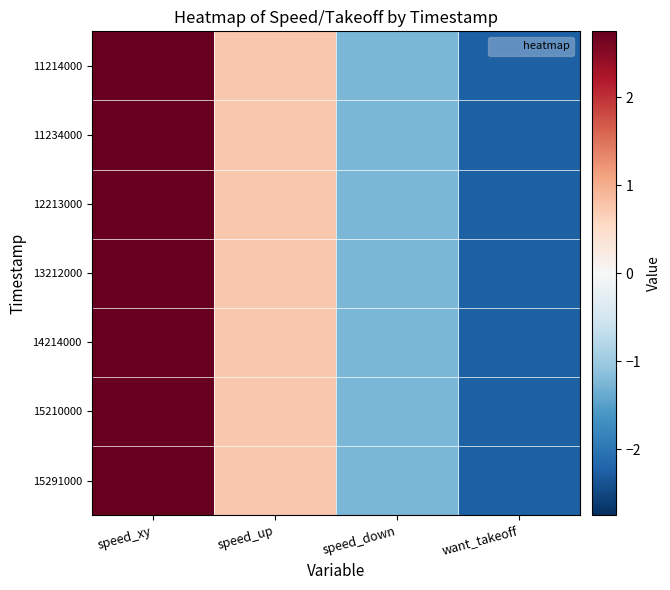

Count the number of data series in this chart.

7